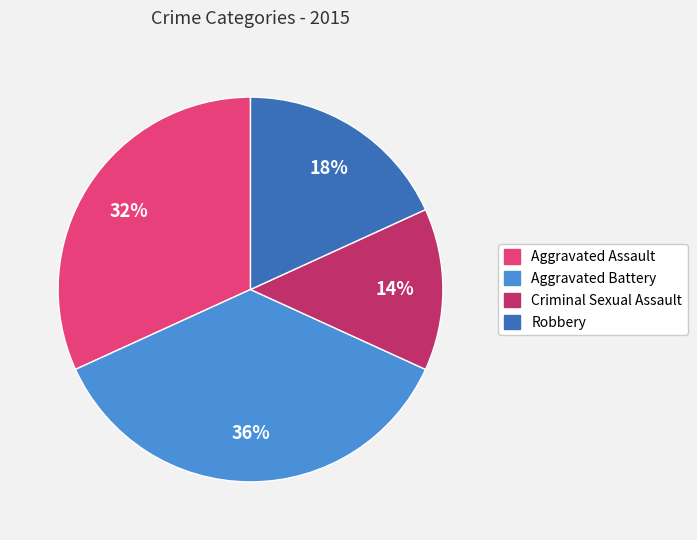

Is it true that Aggravated Assault is 32% of the pie?

True